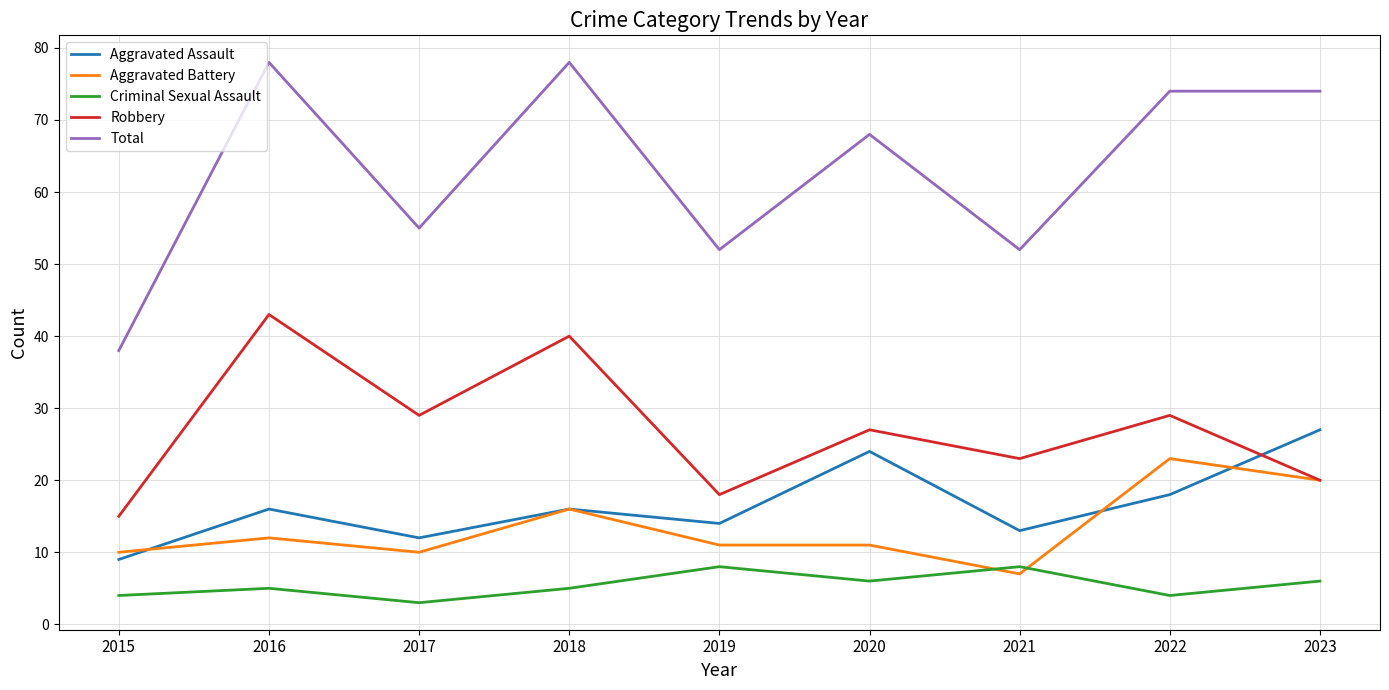

True or false: Total and Robbery cross at least once.

False